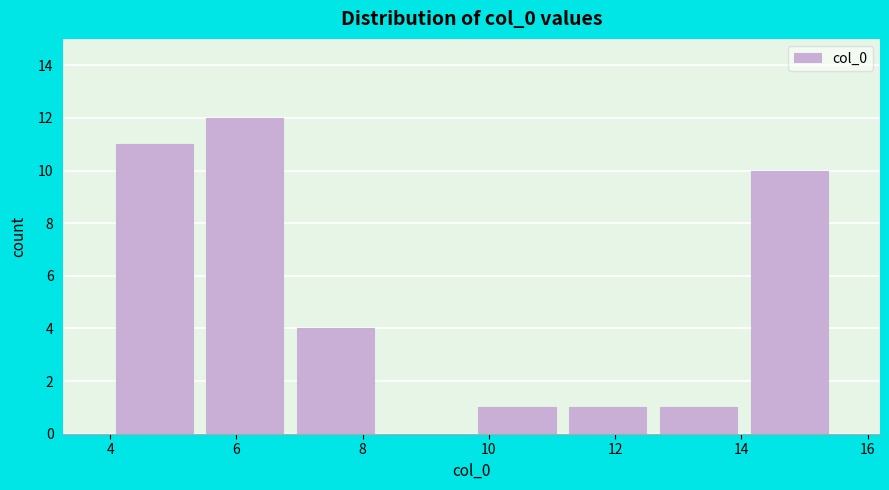

Reading left to right, transcribe this chart: for each bar, give the range it covers on the x-axis and its height. Neither the bar edges nor the heights are printed on the chart, so give them approximately, as read against the axes.

4.0 to 5.4: 11
5.4 to 6.8: 12
6.8 to 8.2: 4
8.2 to 9.8: 0
9.8 to 11.2: 1
11.2 to 12.6: 1
12.6 to 14.0: 1
14.0 to 15.4: 10